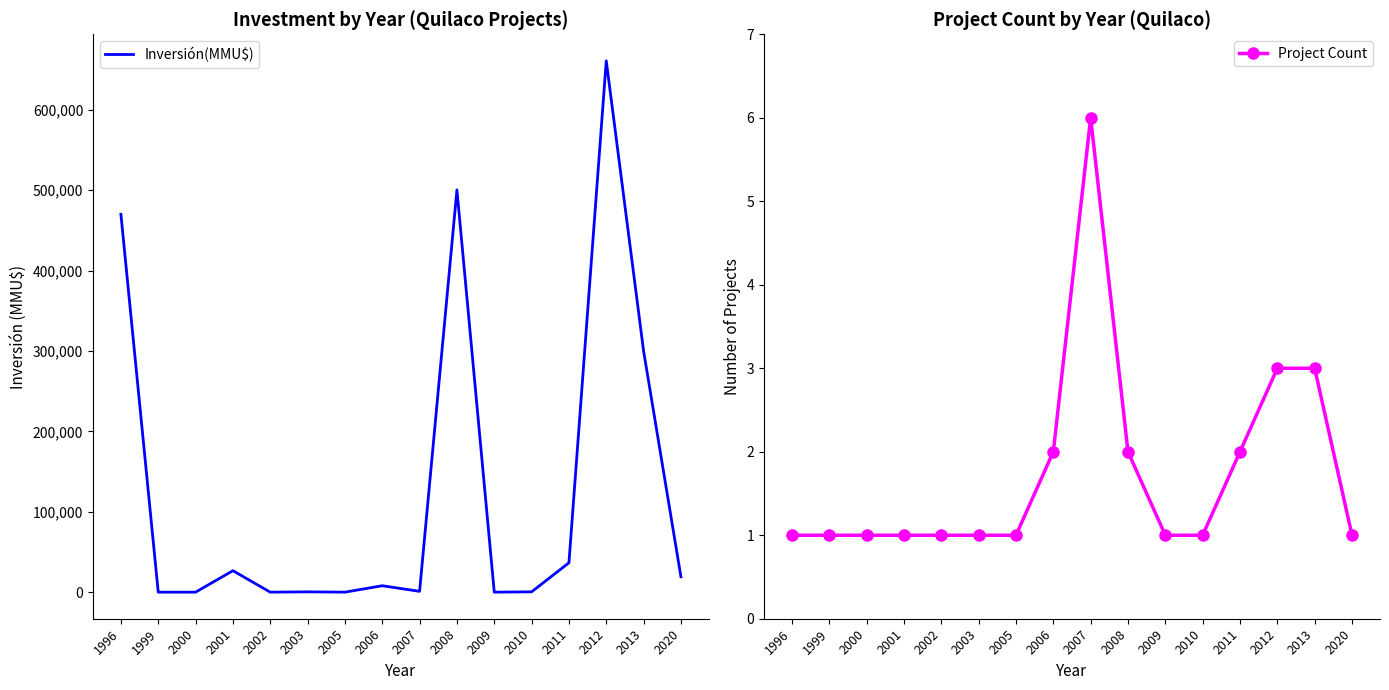

Where is the first local minimum for Inversión(MMU$)?

2002